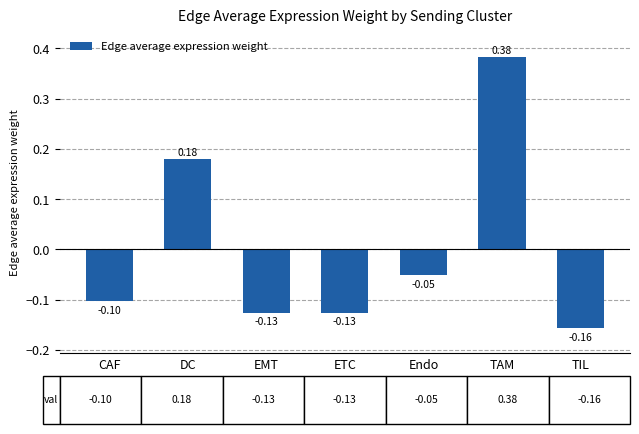

How many negative values are there?

5